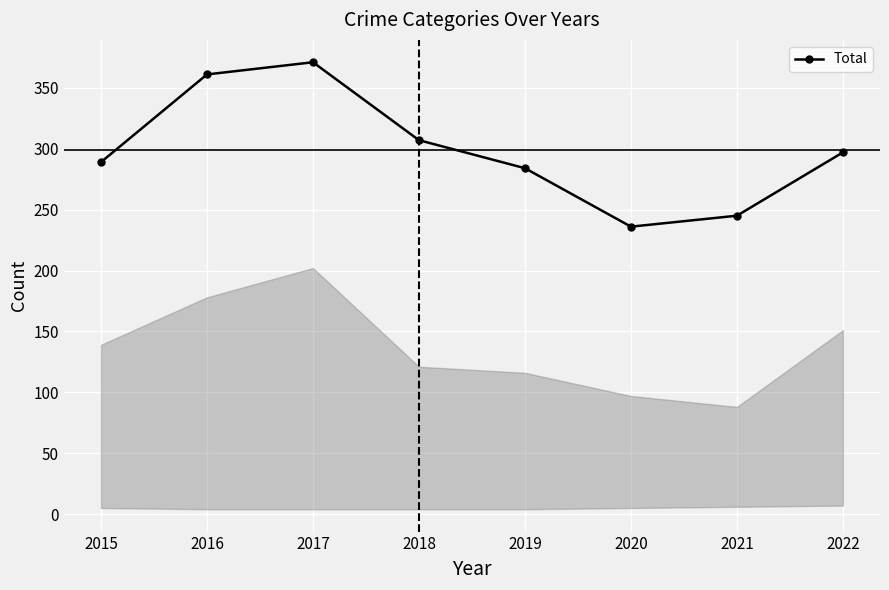

Reading left to right, what are all the values shown in this chart?

289	361	371	307	284	236	245	297